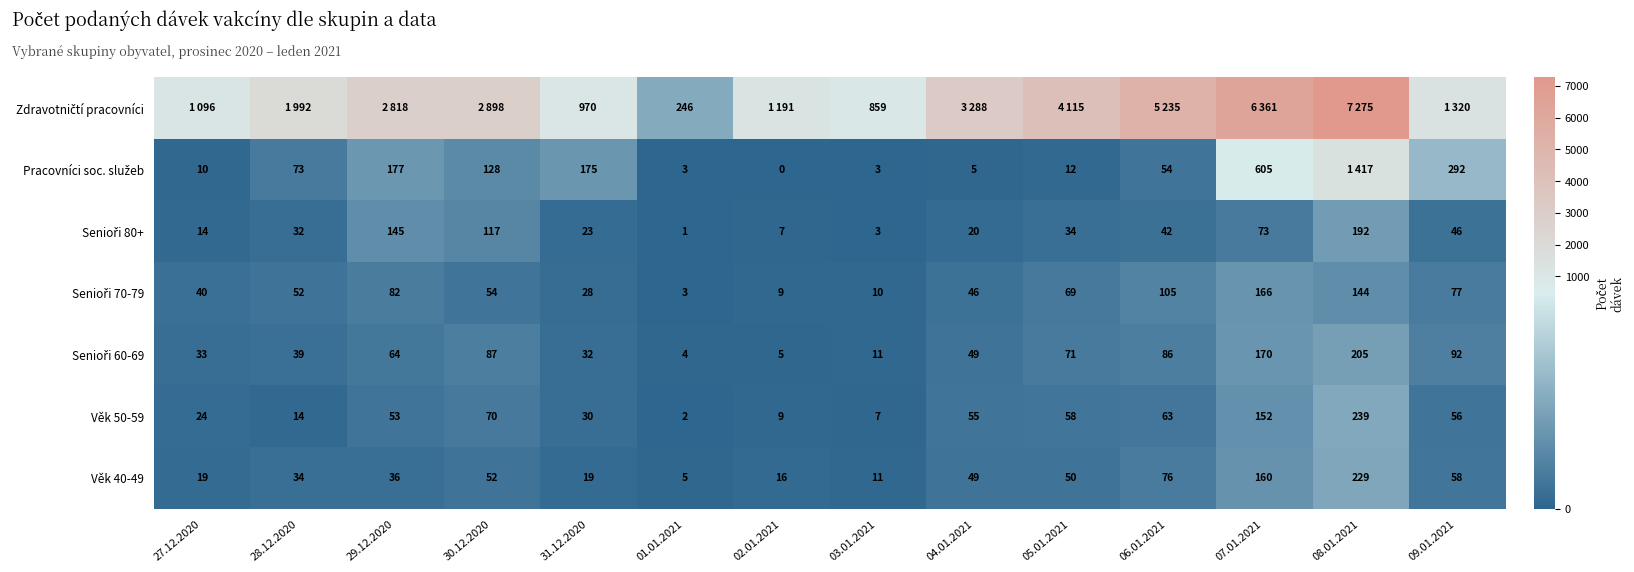

What is the total value across all series at 02.01.2021?

1237